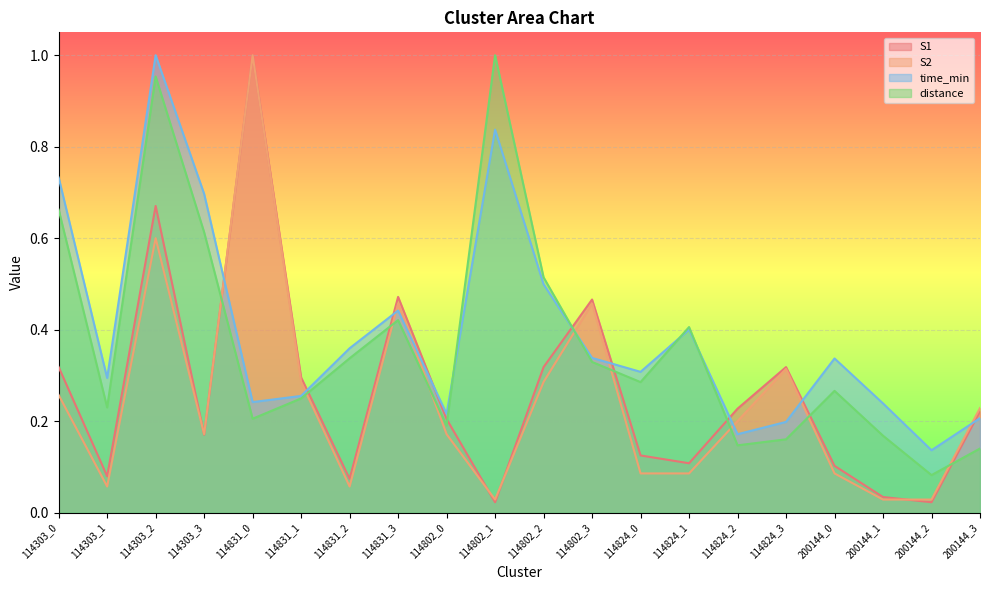

Reading right to left, transcribe all the data shown in this chart.

S1: 200144_3=0.2	200144_2=0.0	200144_1=0.0	200144_0=0.1	114824_3=0.3	114824_2=0.2	114824_1=0.1	114824_0=0.1	114802_3=0.5	114802_2=0.3	114802_1=0.0	114802_0=0.2	114831_3=0.5	114831_2=0.1	114831_1=0.3	114831_0=1.0	114303_3=0.2	114303_2=0.7	114303_1=0.1	114303_0=0.3
S2: 200144_3=0.2	200144_2=0.0	200144_1=0.0	200144_0=0.1	114824_3=0.3	114824_2=0.2	114824_1=0.1	114824_0=0.1	114802_3=0.5	114802_2=0.3	114802_1=0.0	114802_0=0.2	114831_3=0.5	114831_2=0.1	114831_1=0.3	114831_0=1.0	114303_3=0.2	114303_2=0.6	114303_1=0.1	114303_0=0.3
time_min: 200144_3=0.2	200144_2=0.1	200144_1=0.2	200144_0=0.3	114824_3=0.2	114824_2=0.2	114824_1=0.4	114824_0=0.3	114802_3=0.3	114802_2=0.5	114802_1=0.8	114802_0=0.2	114831_3=0.4	114831_2=0.4	114831_1=0.3	114831_0=0.2	114303_3=0.7	114303_2=1.0	114303_1=0.3	114303_0=0.7
distance: 200144_3=0.1	200144_2=0.1	200144_1=0.2	200144_0=0.3	114824_3=0.2	114824_2=0.1	114824_1=0.4	114824_0=0.3	114802_3=0.3	114802_2=0.5	114802_1=1.0	114802_0=0.2	114831_3=0.4	114831_2=0.3	114831_1=0.2	114831_0=0.2	114303_3=0.6	114303_2=1.0	114303_1=0.2	114303_0=0.7